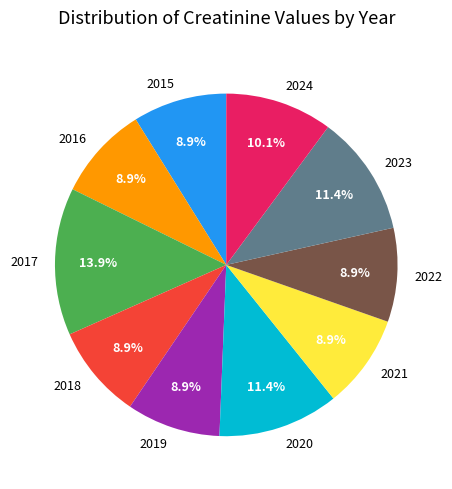

Count the number of slices in the pie.

10